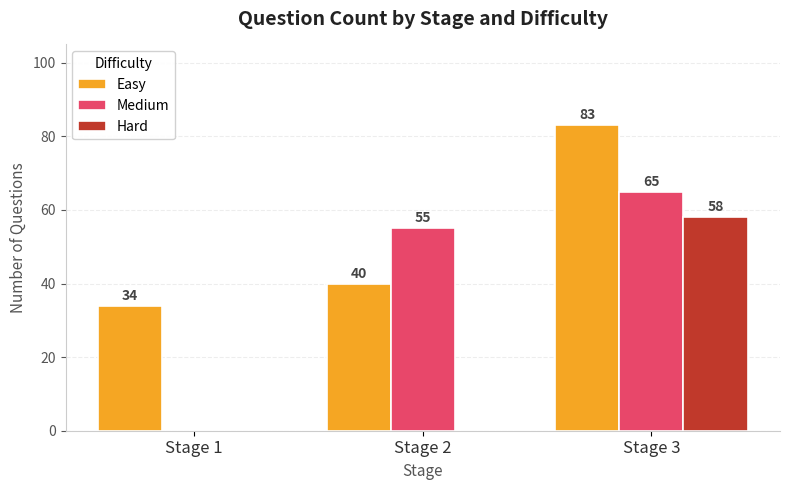

What is the sum of all Medium values?

120